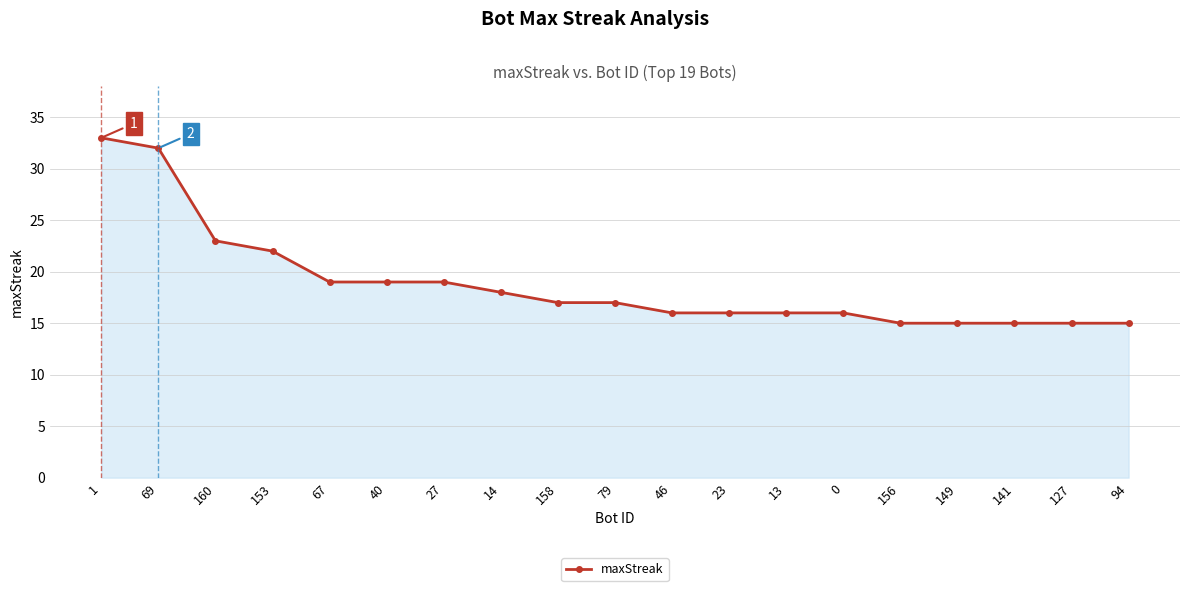

What is the average value?

19